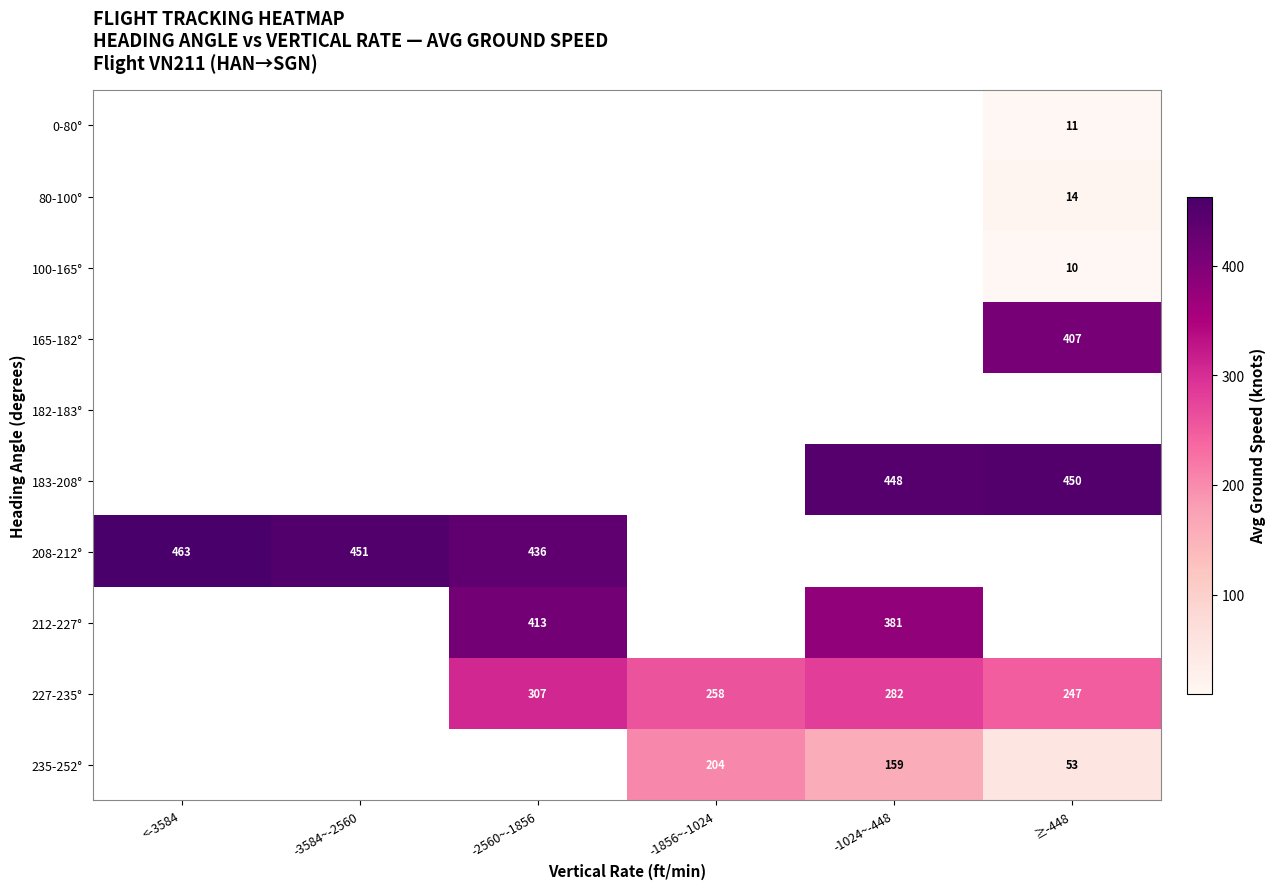

At which label is 208-212° closest to 449?

-3584~-2560